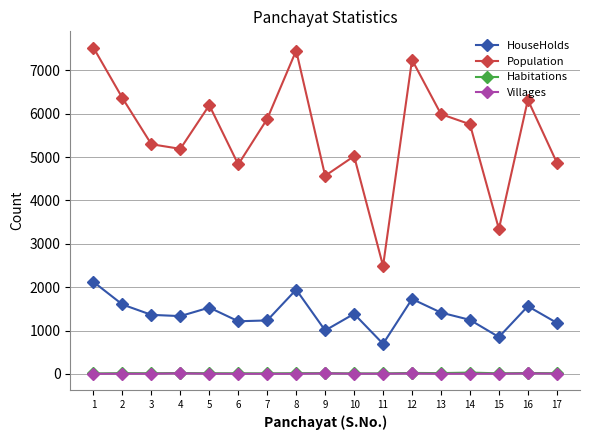

Which series has the largest total across all categories?

Population